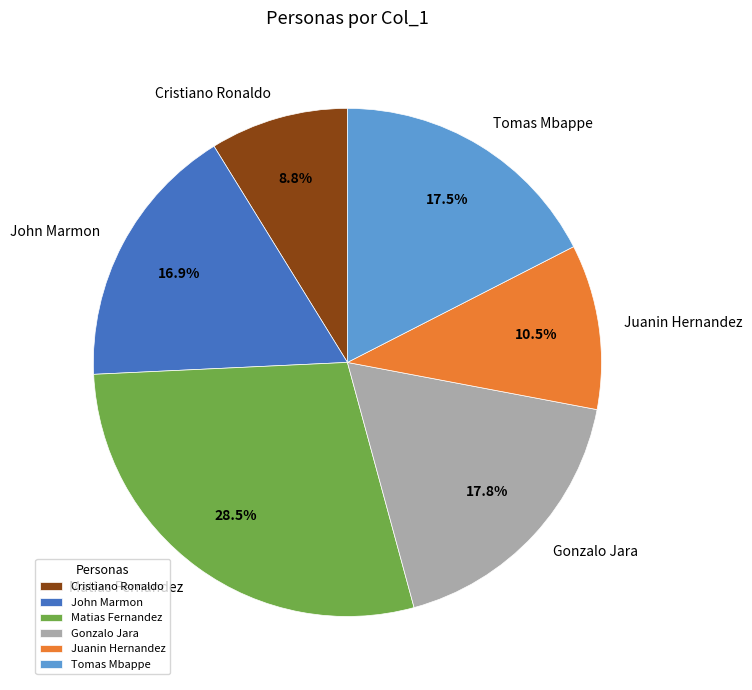

What percentage is the John Marmon slice, to the nearest percent?

17%